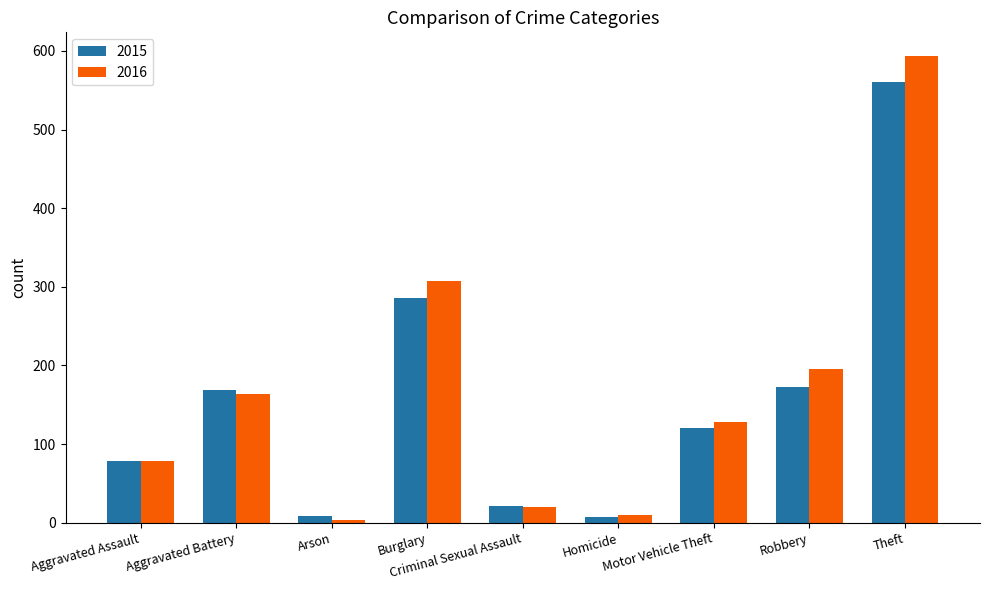

Which series has the widest spread of values?

2016